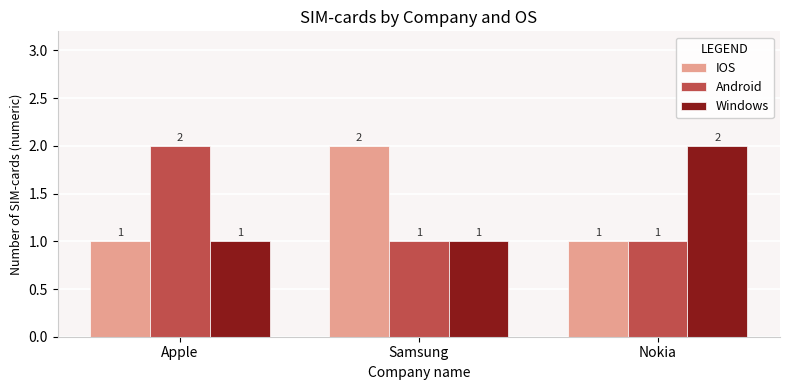

What is the total value across all series at Apple?

4